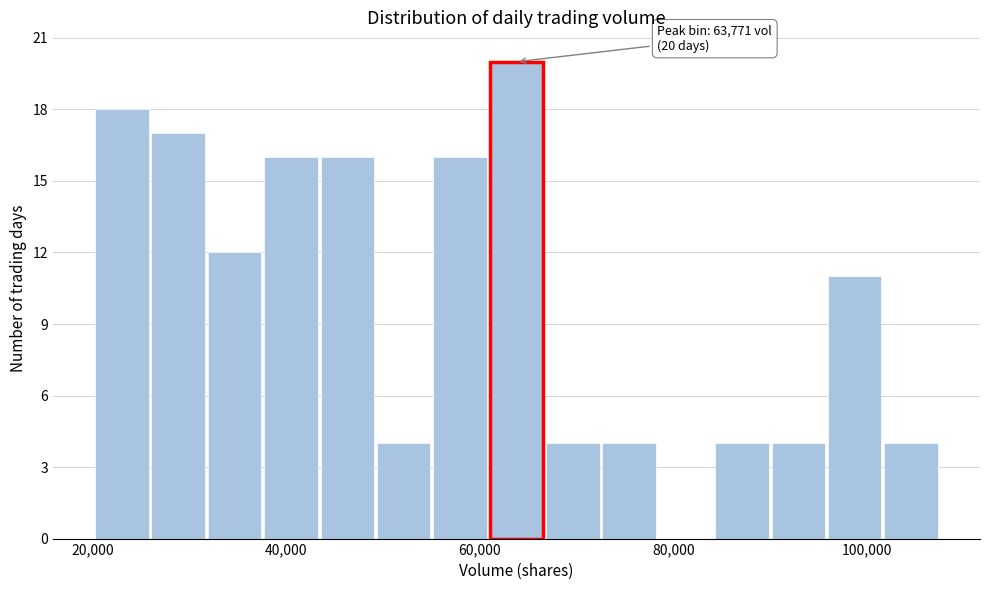

Around what value on the x-axis is the tallest bar? Give the approximate position of its centre, as read against the axis.

64000